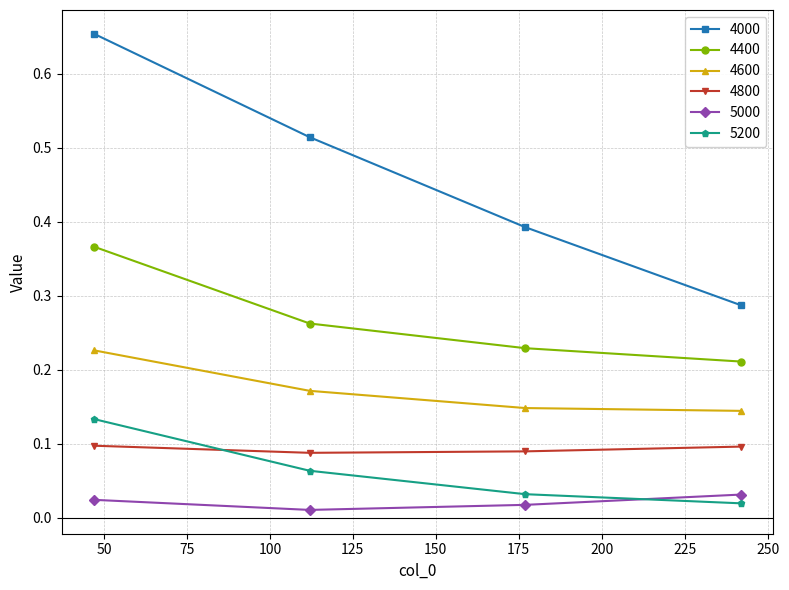

How many 4400 values are between 0 and 1?

4